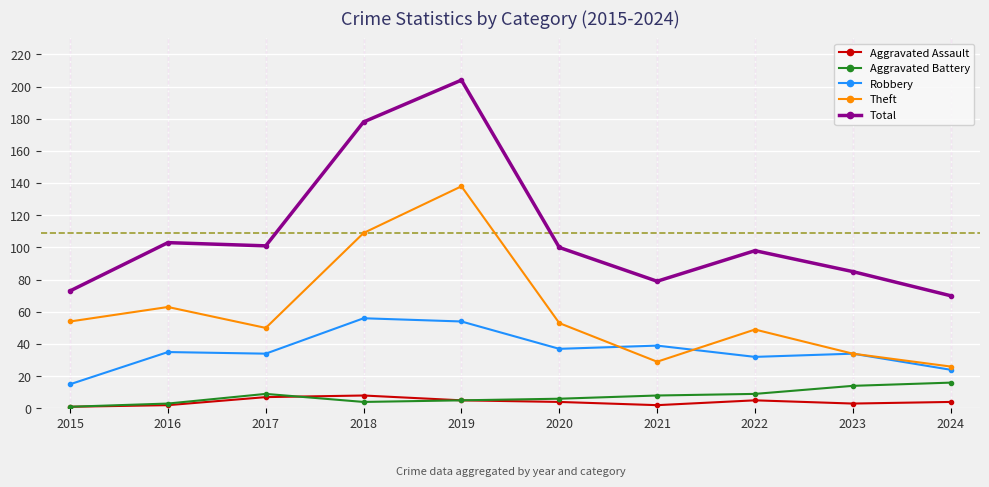

At which label is Theft closest to 82?

2016